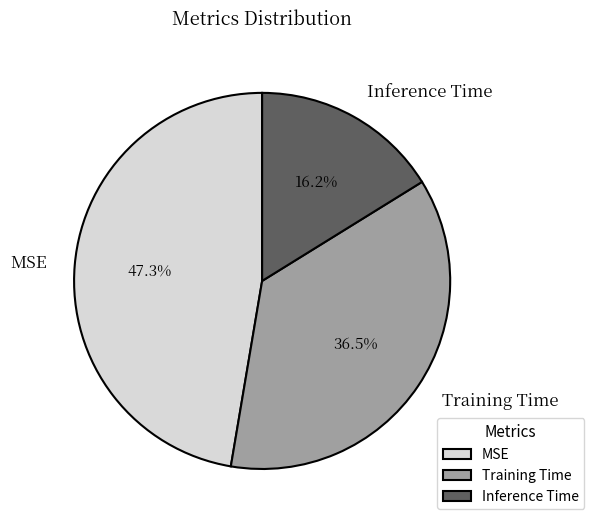

Is there a majority slice in this chart?

No